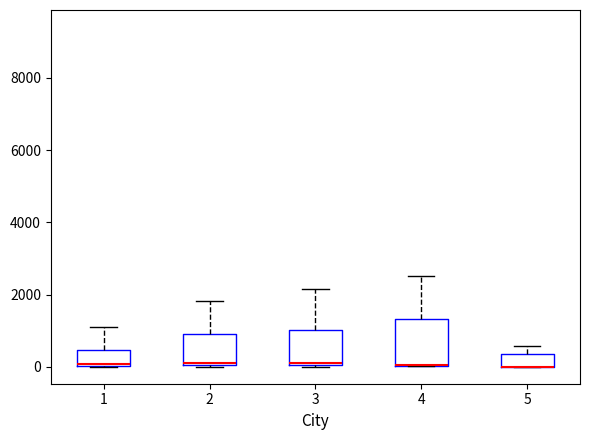

Reading left to right, read every box against the y-axis: the position of its median line, the range the box covers, and the ends of its whiskers. The values are not printed on the chart, so give them approximately, as read against the axis.

1: median 0, box 0 to 400, whiskers 0 to 1000
2: median 200, box 0 to 1000, whiskers 0 to 1800
3: median 200, box 0 to 1000, whiskers 0 to 2200
4: median 0 (drawn on the box's lower edge), box 0 to 1400, whiskers 0 to 2600
5: median 0 (drawn on the box's lower edge), box 0 to 400, whiskers 0 to 600